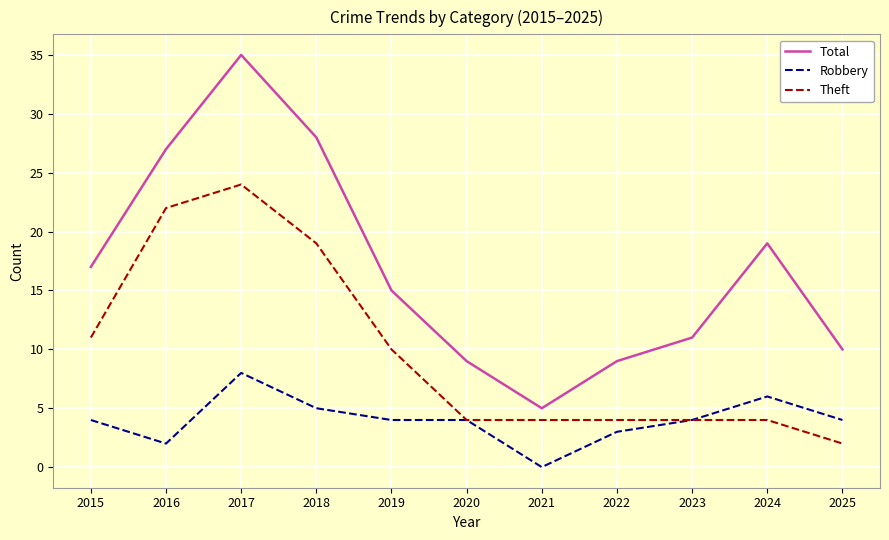

At how many categories does at least one series exceed 7?

10